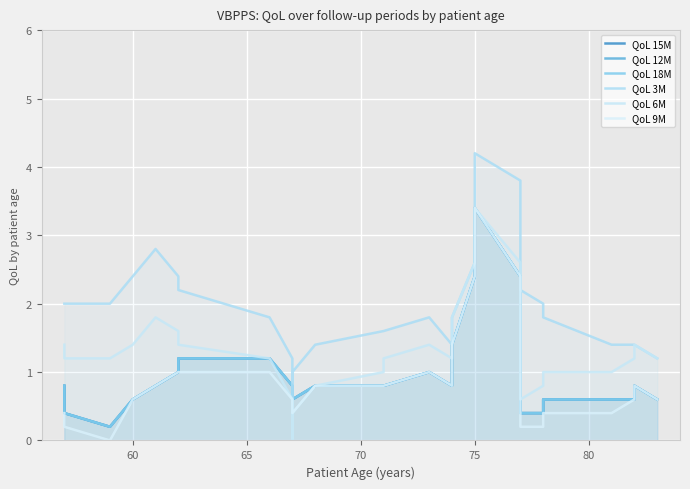

True or false: QoL 3M and QoL 6M intersect in this chart.

False